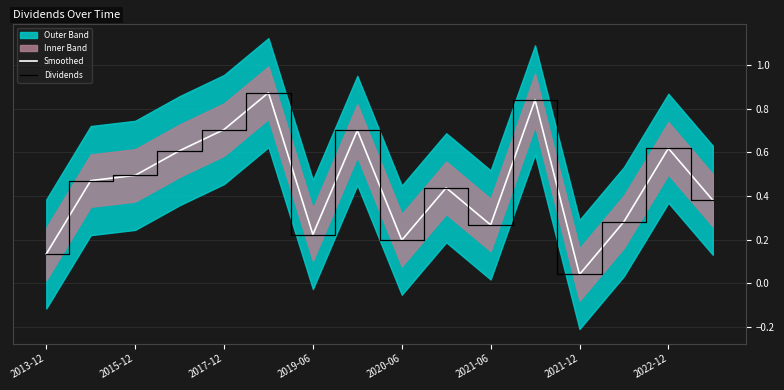

In Smoothed, how many points are lower than both neighbors (excluding endpoints)?

4